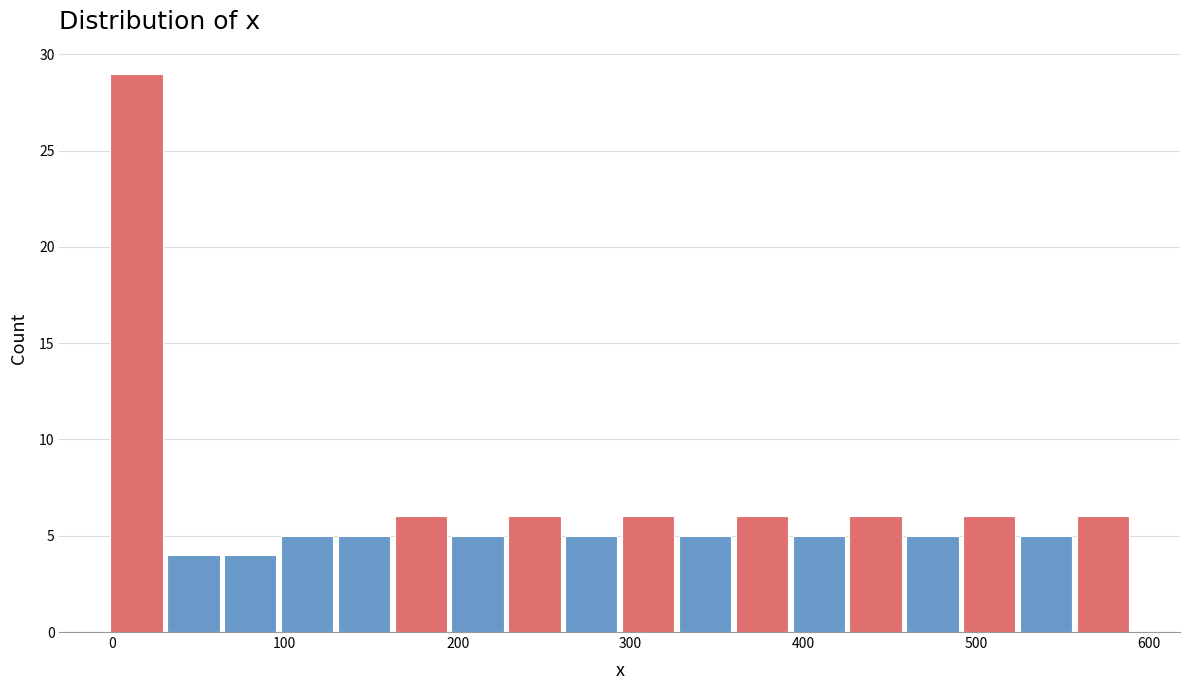

Read against the x-axis, roughly where is the centre of the tallest bar?

10